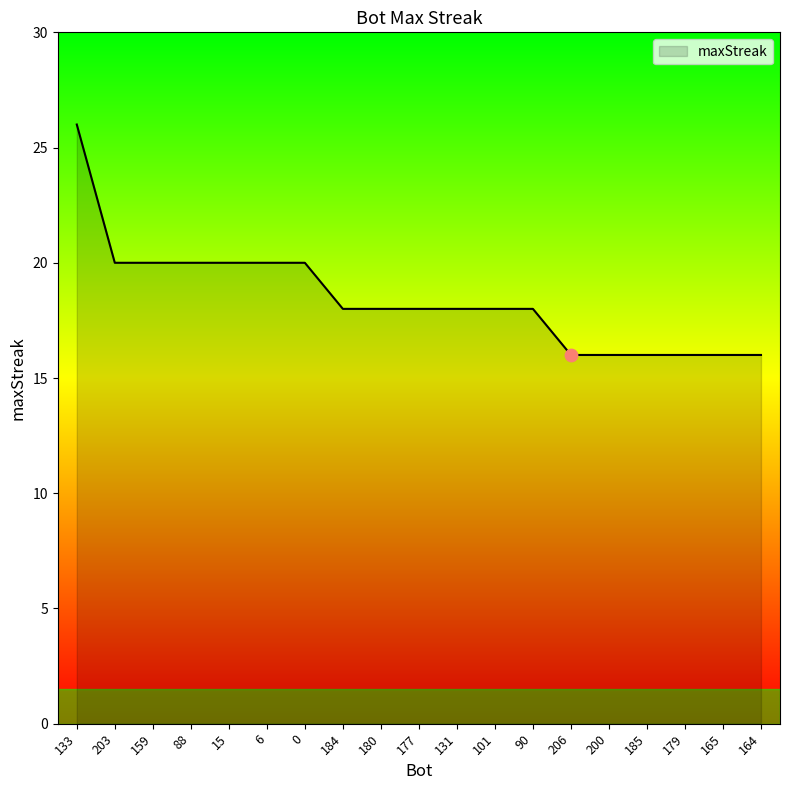

Between 159 and 179, which is larger?

159